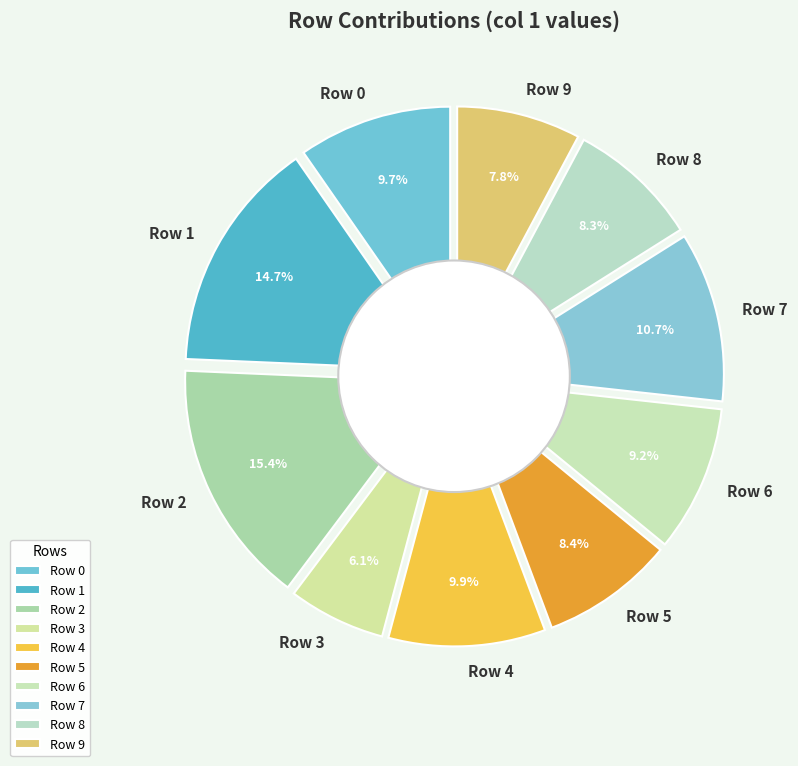

The Row 7 slice represents 1% of the pie. True or false?

False